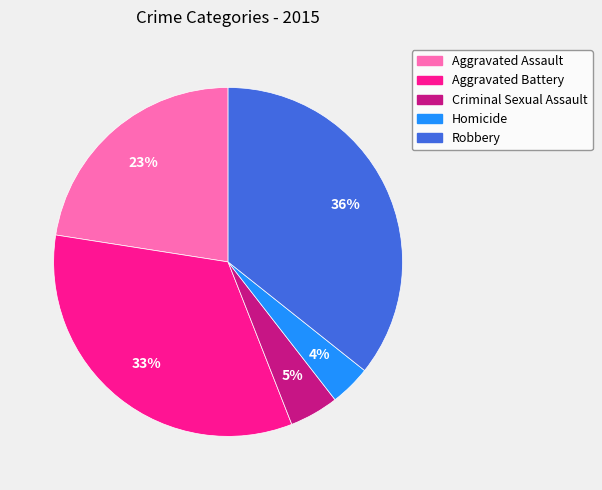

The Criminal Sexual Assault slice represents 13% of the pie. True or false?

False